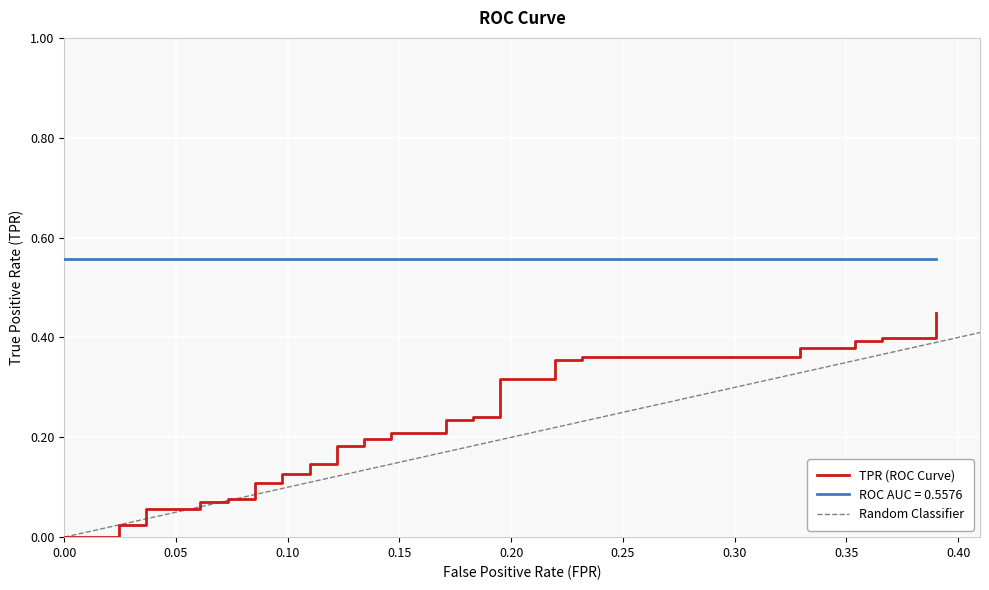

The value at 0.20 is 0.0. True or false?

False